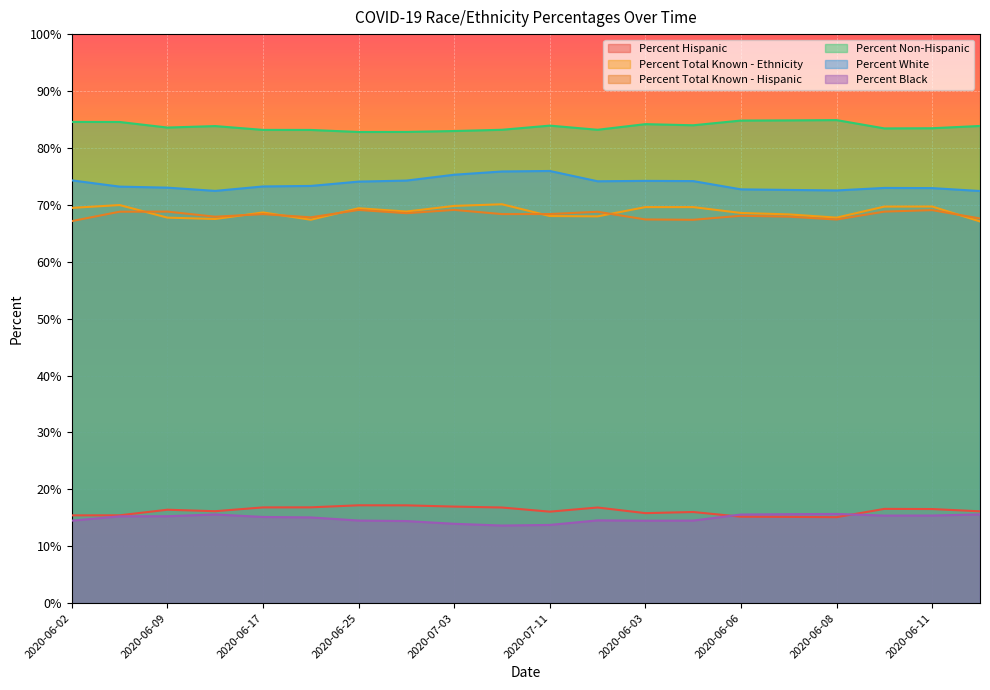

True or false: Percent Total Known - Hispanic and Percent Black cross at least once.

False